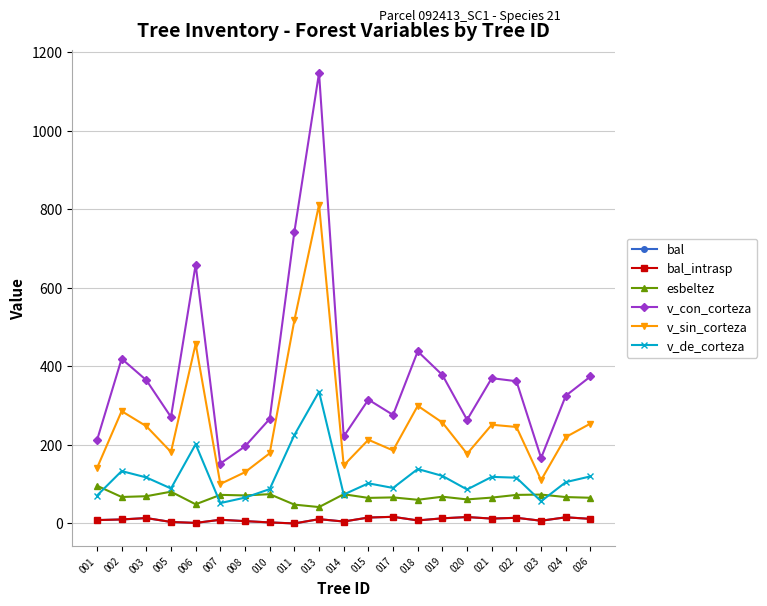

How many lines are shown in the chart?

6